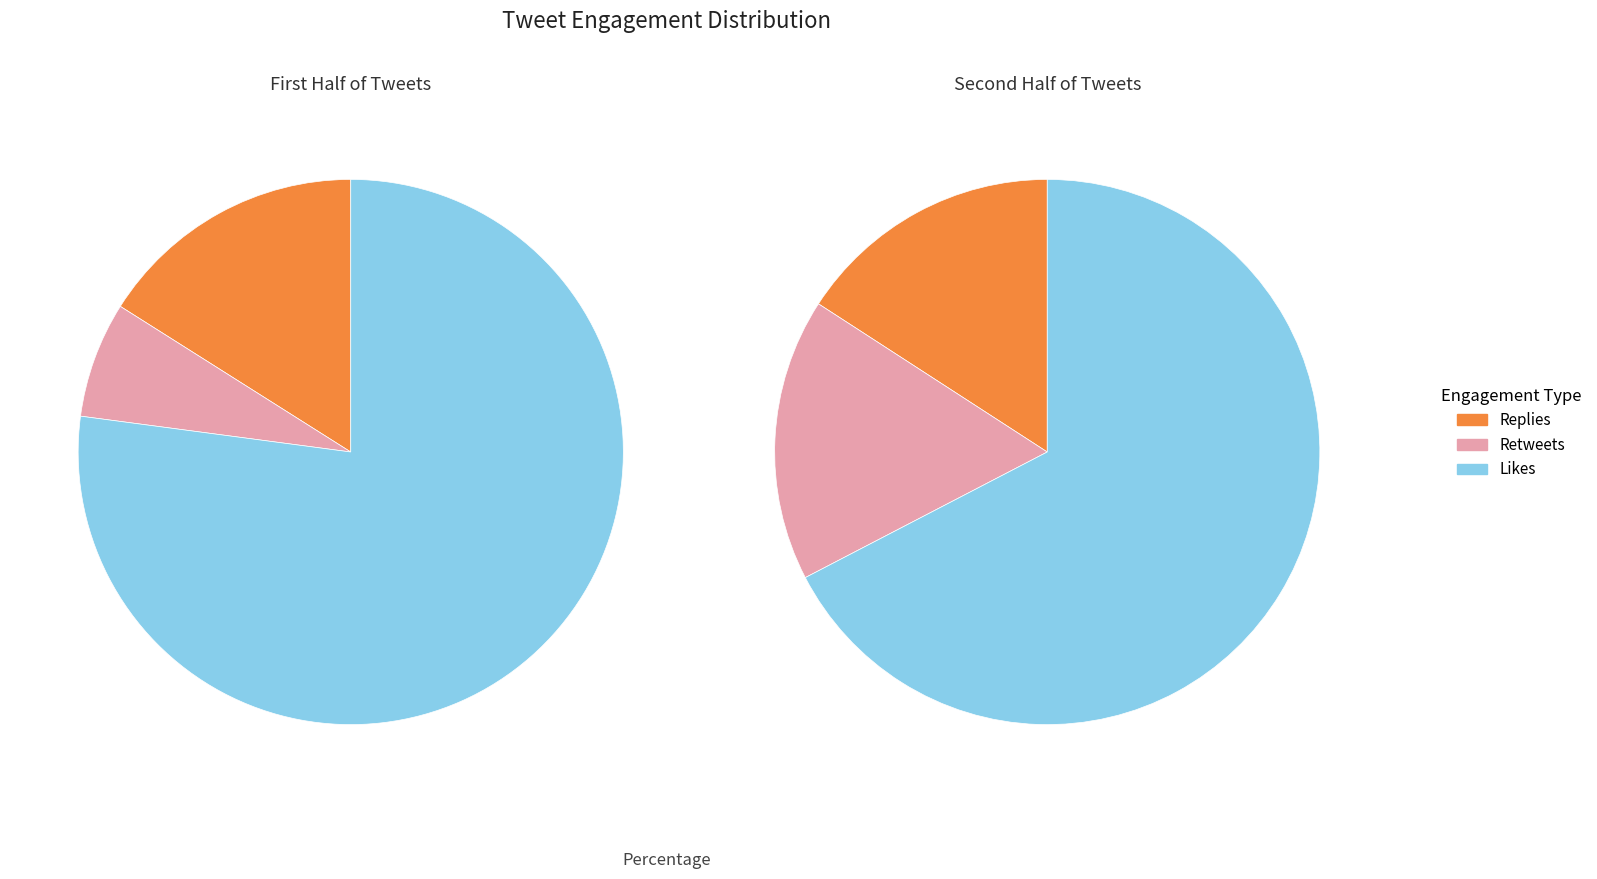

Which has a higher value, 33 or 14?

33